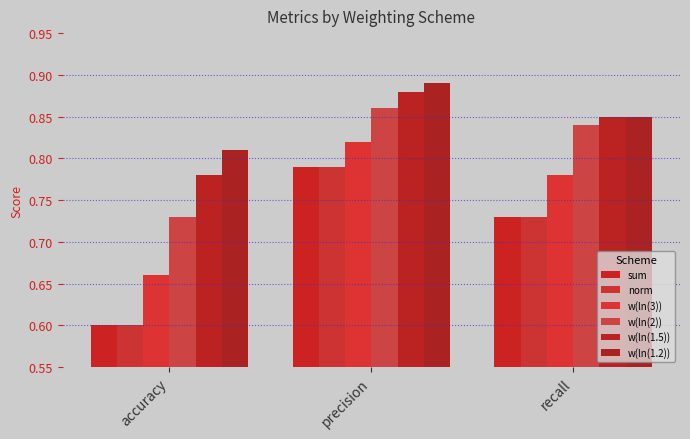

What is the sum of the w(ln(3)) values at accuracy and precision?

1.5